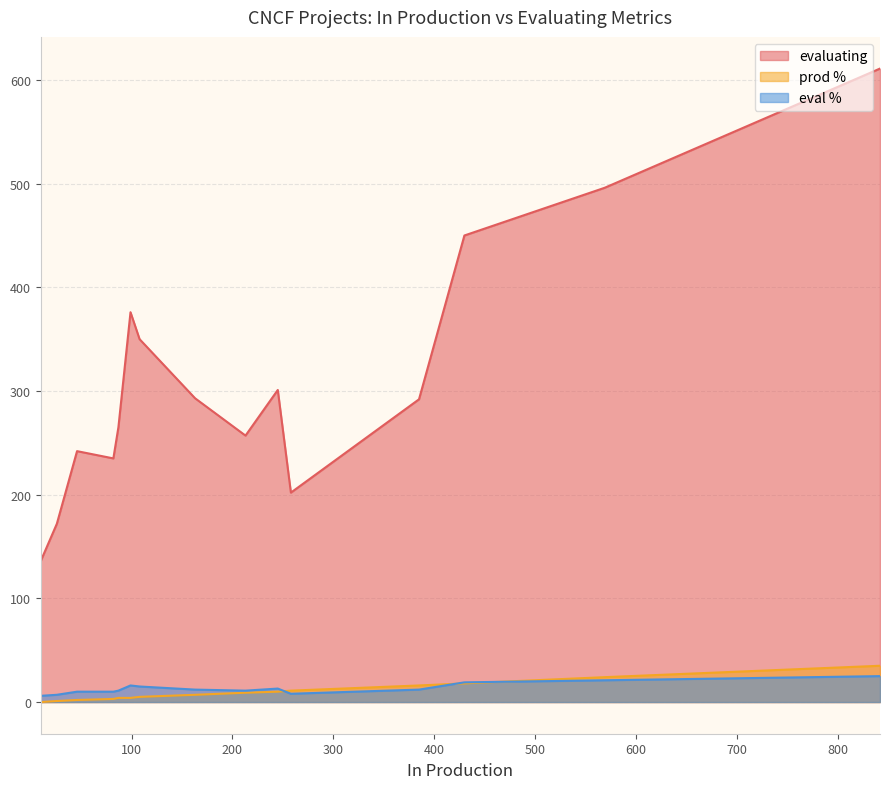

What is the total value across all series at 213?

277